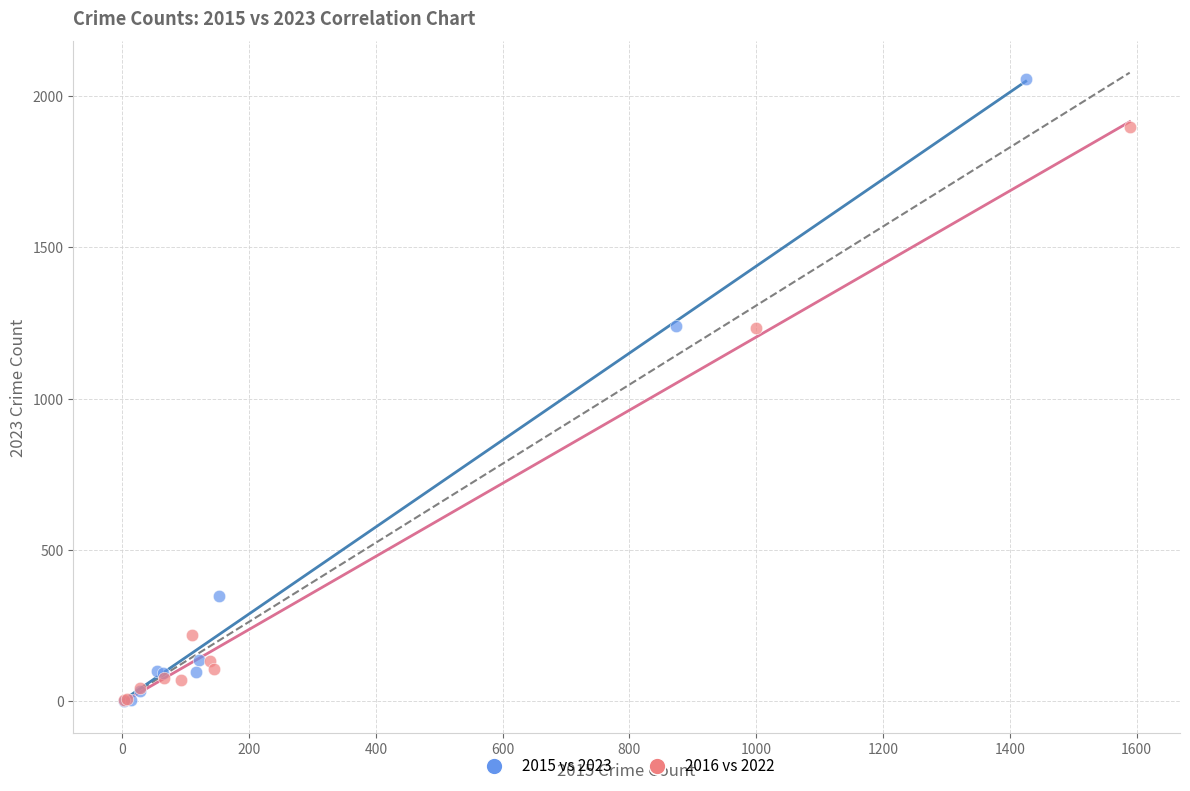

Which series has the widest spread of Y values?

2015 vs 2023